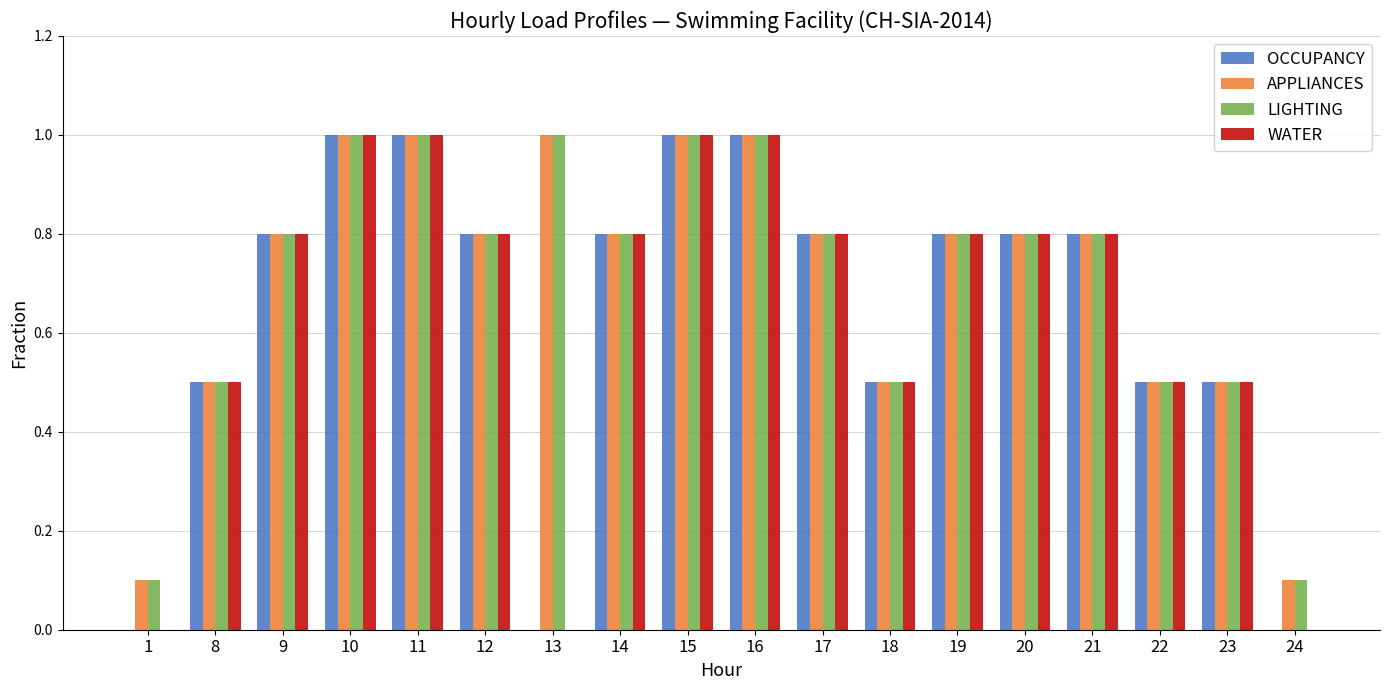

The value of WATER at 16 is 1.5. True or false?

False